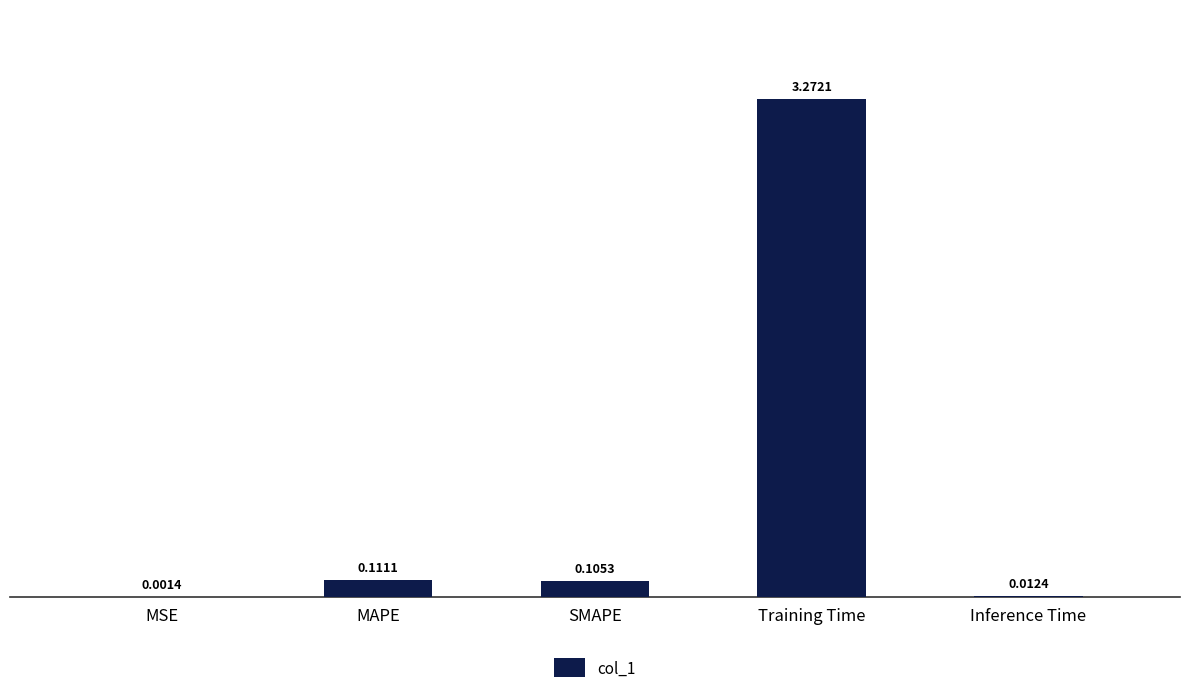

How many data points does each series have?

5